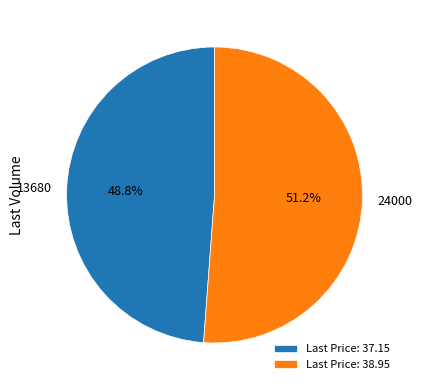

Which slice is the largest?

24000